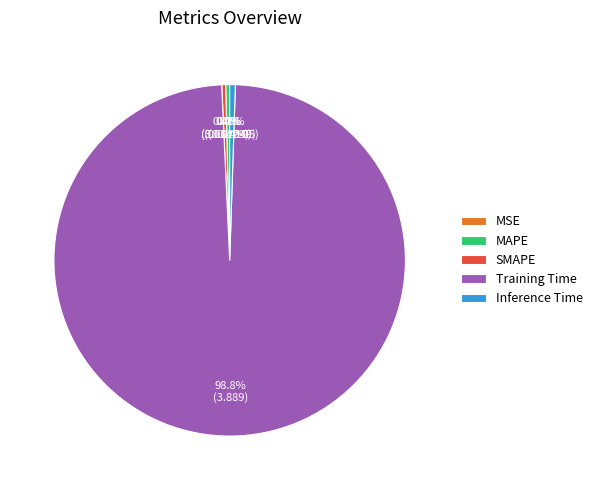

To the nearest percent, what portion does Training Time represent?

99%